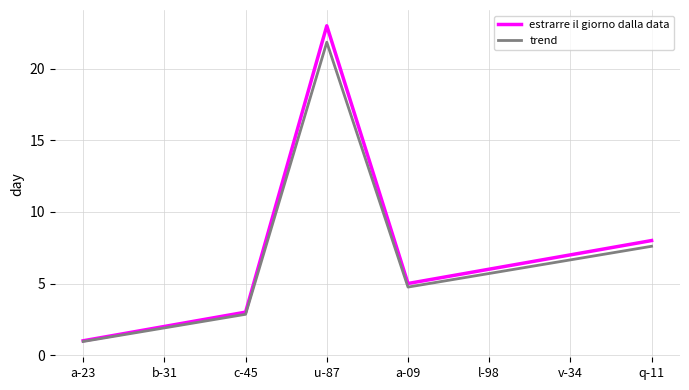

What is the difference between the estrarre il giorno dalla data values at l-98 and c-45?

3.0